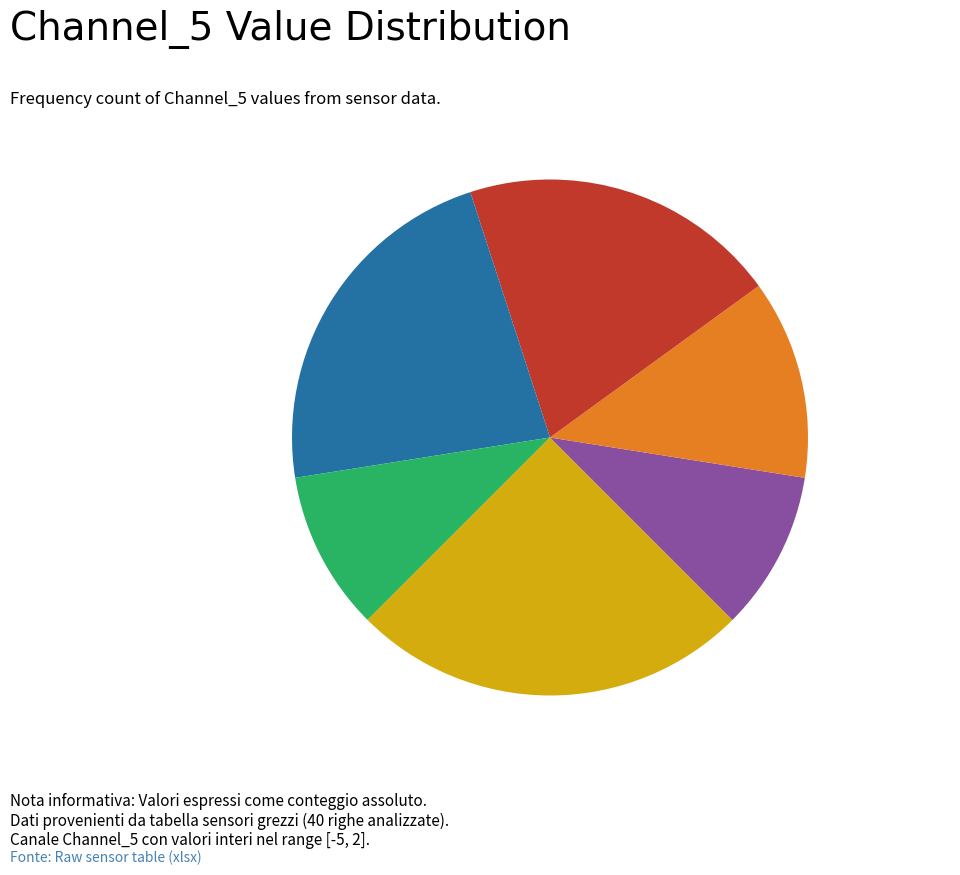

Is the sum of Channel_5 = 1 and Channel_5 = -2 greater than half?

No